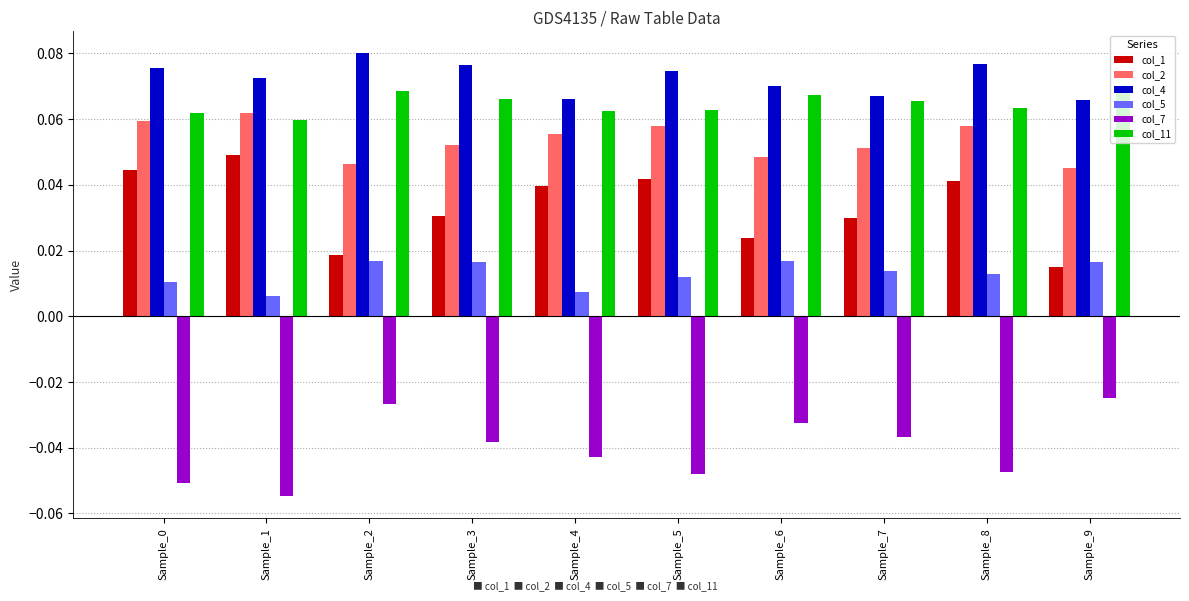

Which category has the highest value across all series?

Sample_2